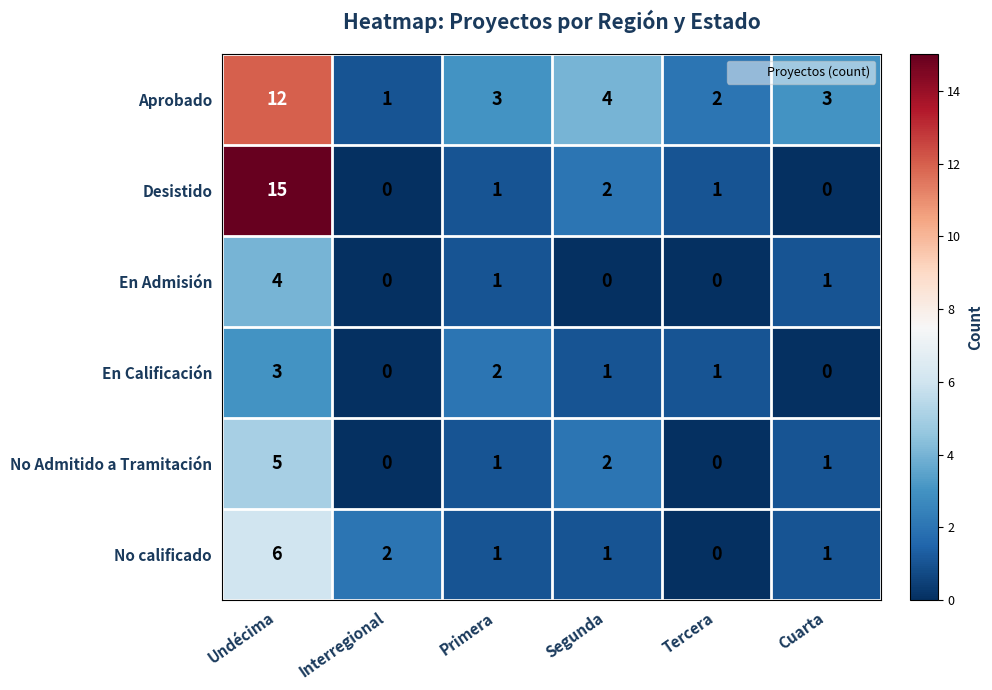

At which label does En Calificación reach its peak?

Undécima